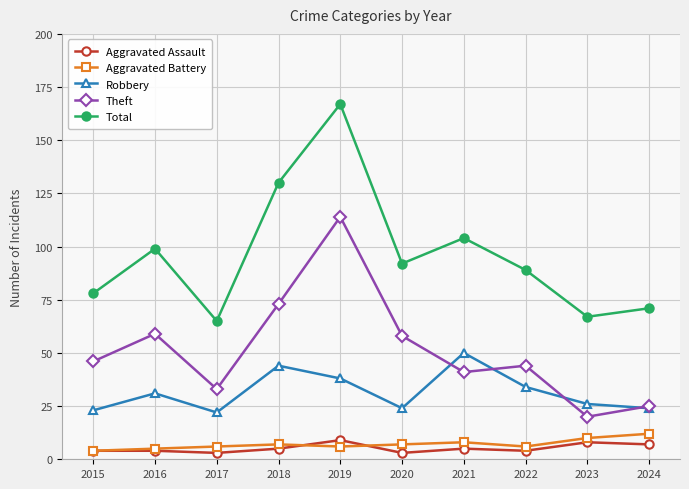

What is the maximum value for Robbery?

50